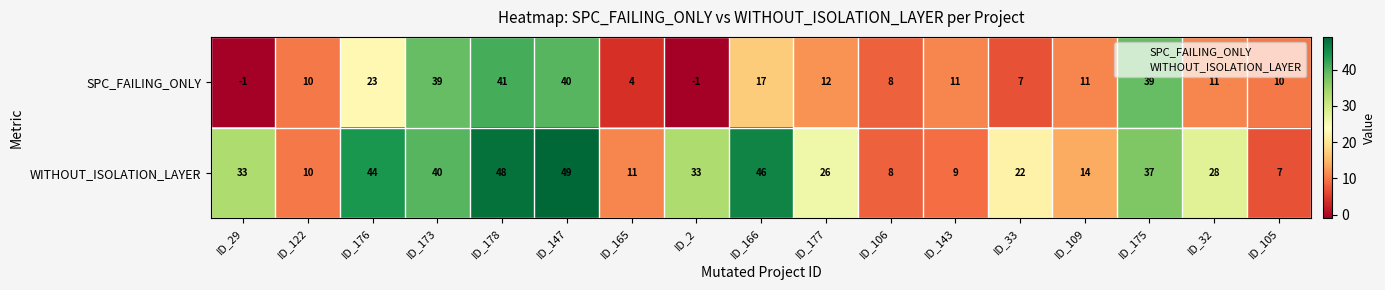

The value of WITHOUT_ISOLATION_LAYER at ID_32 is 28. True or false?

True